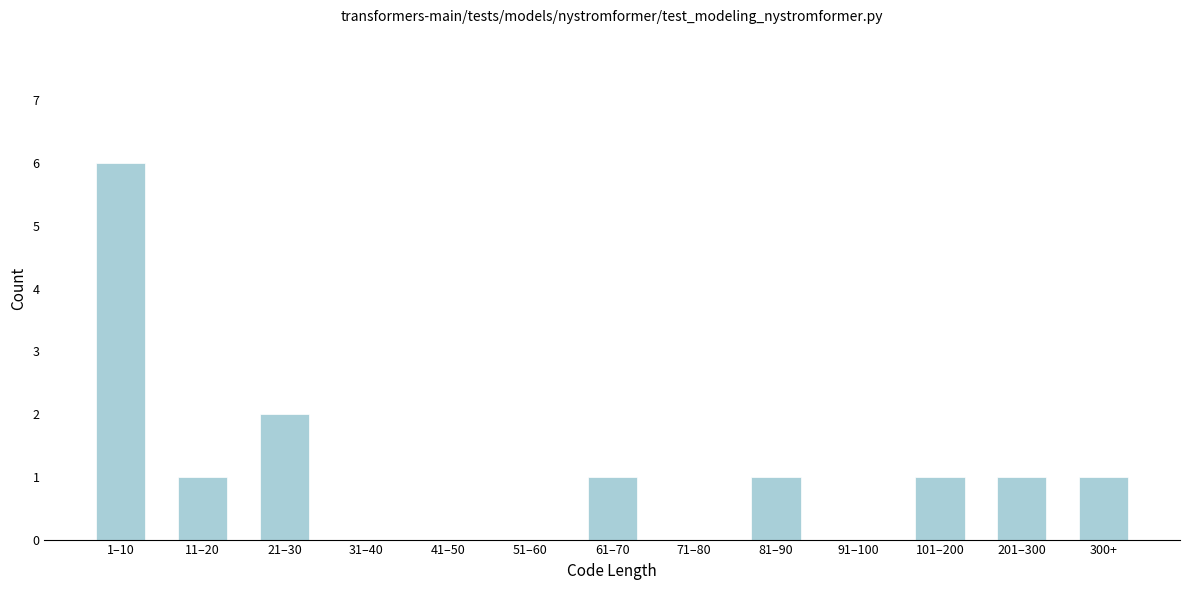

Reading right to left, transcribe all the data shown in this chart.

300+=1	201–300=1	101–200=1	91–100=0	81–90=1	71–80=0	61–70=1	51–60=0	41–50=0	31–40=0	21–30=2	11–20=1	1–10=6